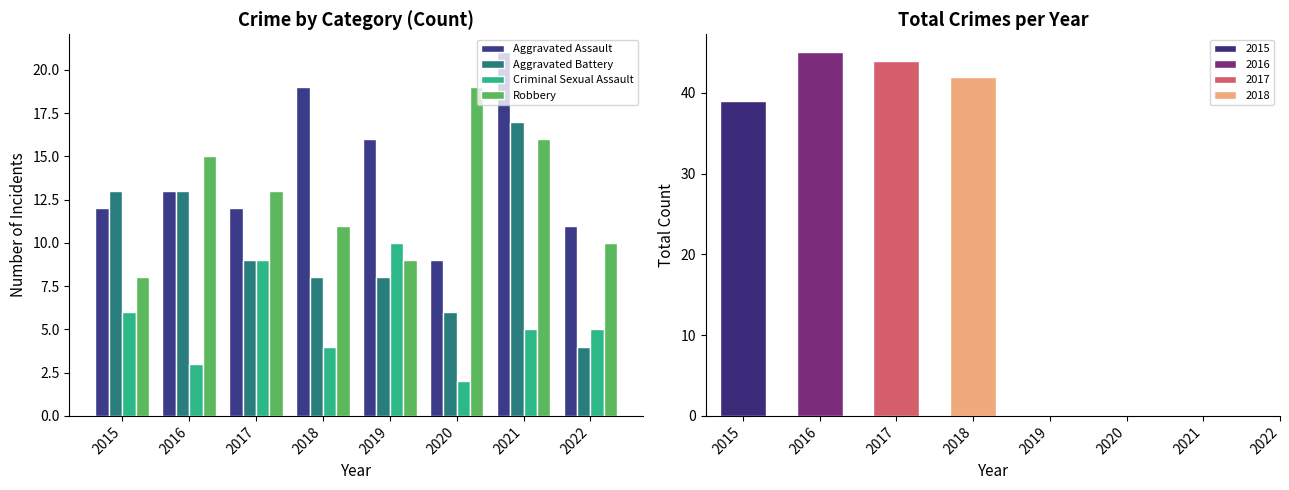

What is the greatest value displayed?

21